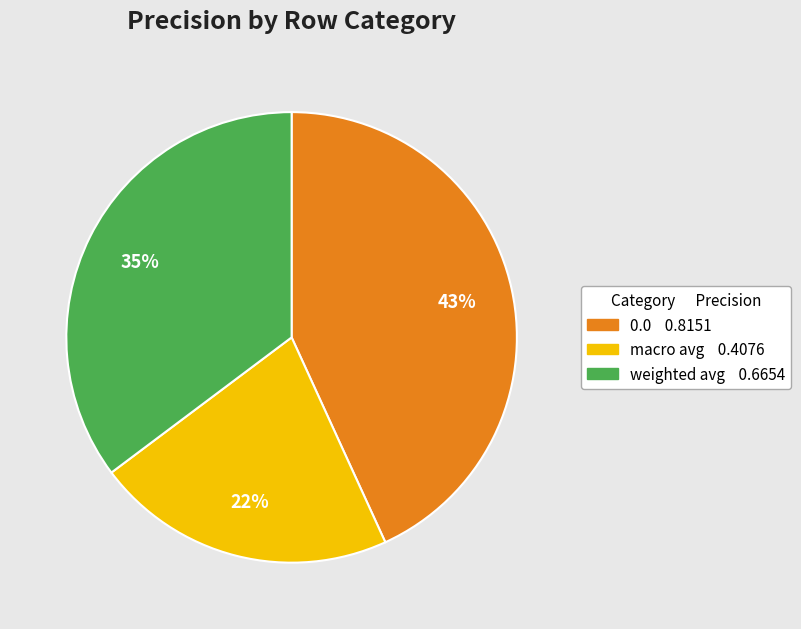

Is there a majority slice in this chart?

No